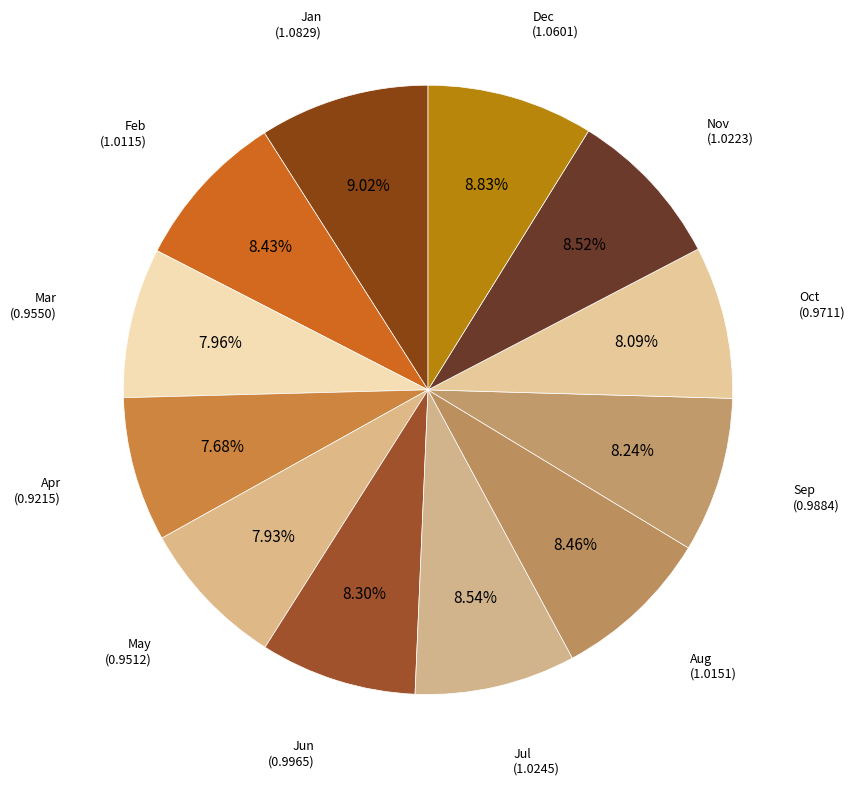

To the nearest percent, what percentage of the pie is Mar?

8%